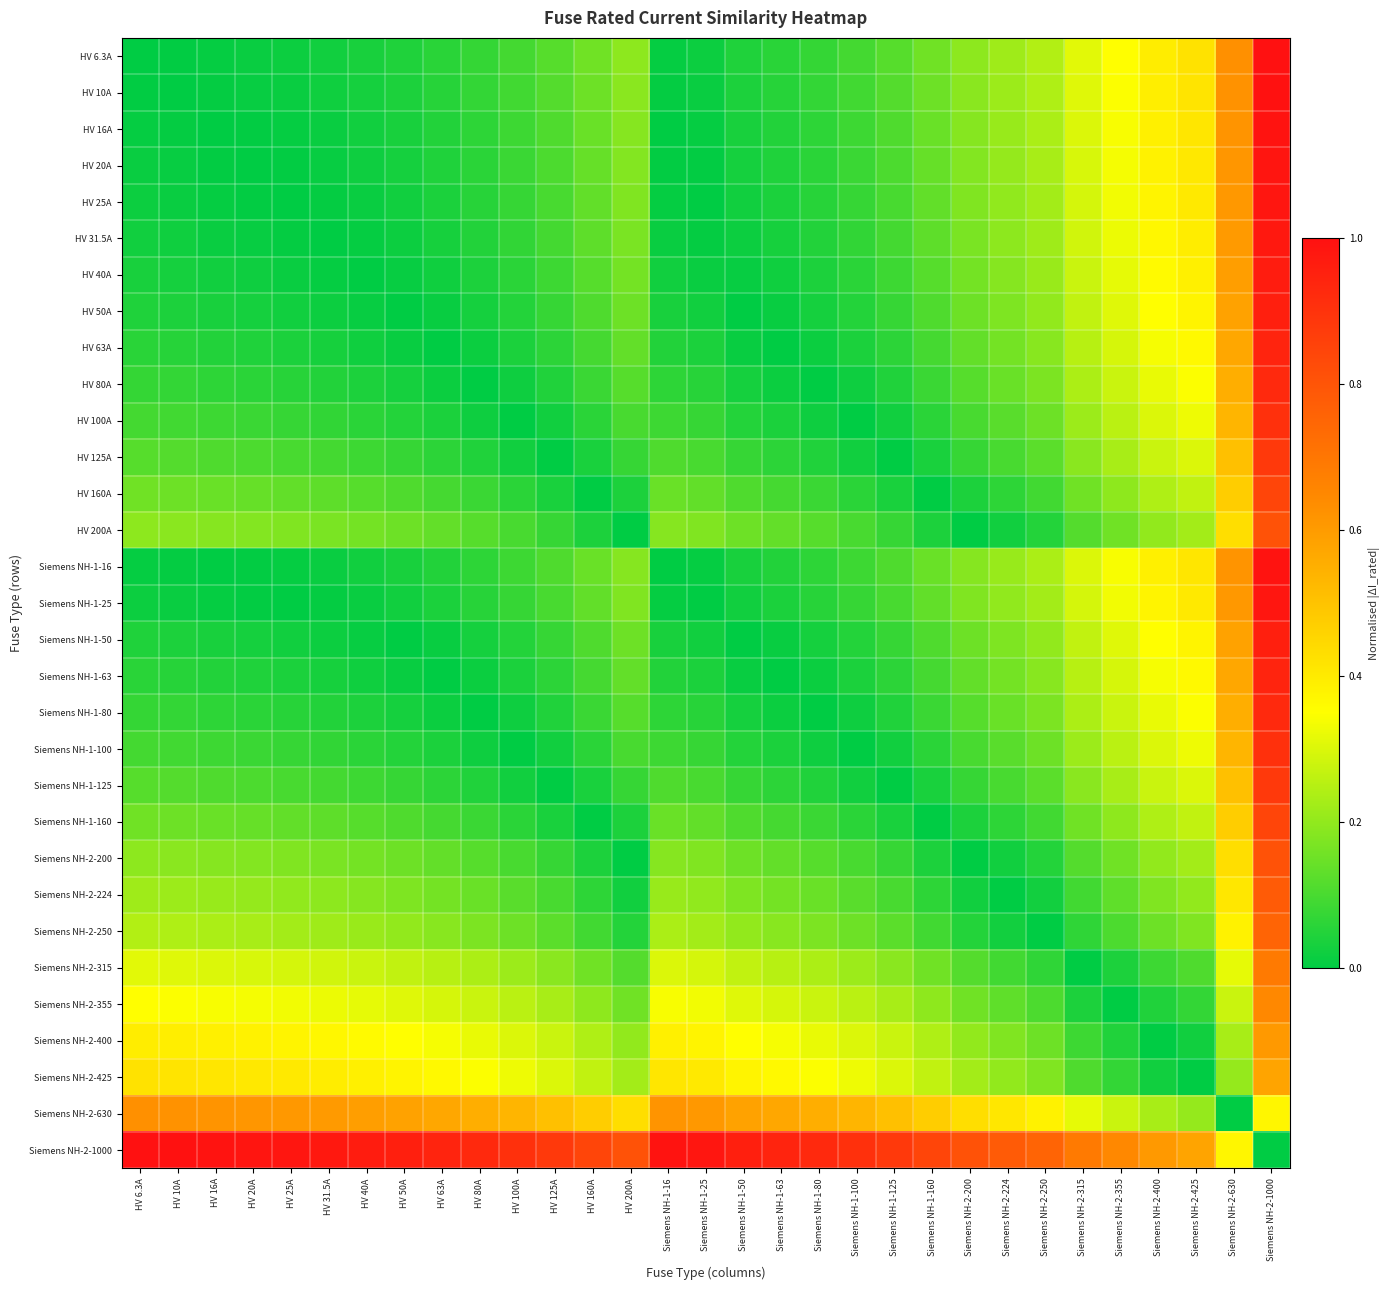

What is the spread (max minus min) of values at Siemens NH-1-80?

0.9